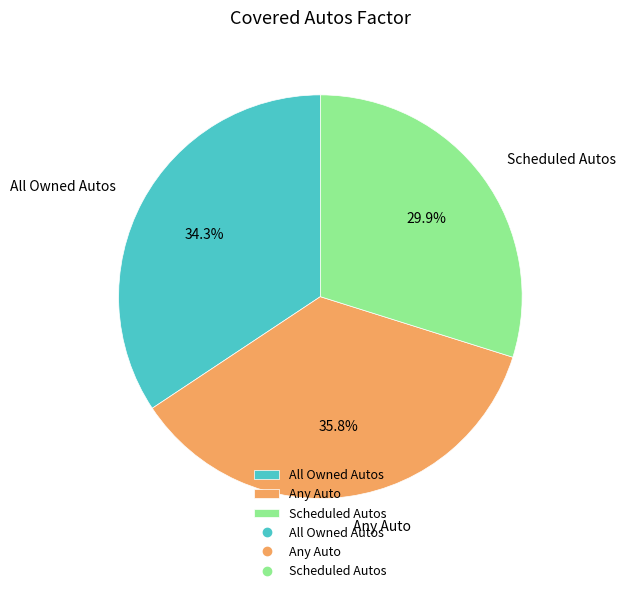

Does All Owned Autos account for over 50% of the chart?

No